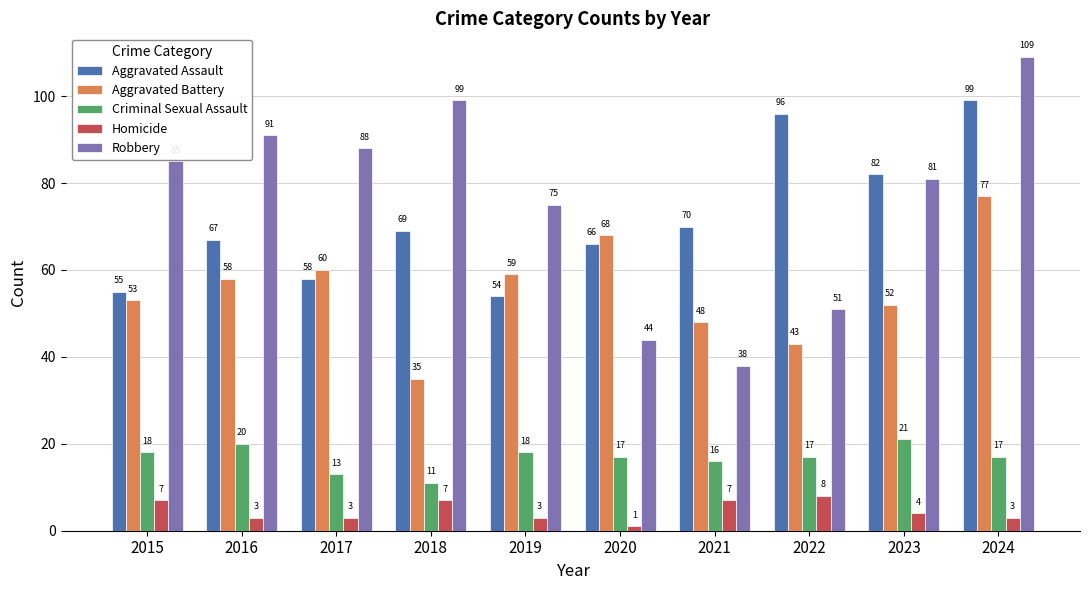

Rank the categories by Aggravated Battery value from highest to lowest.

2024, 2020, 2017, 2019, 2016, 2015, 2023, 2021, 2022, 2018